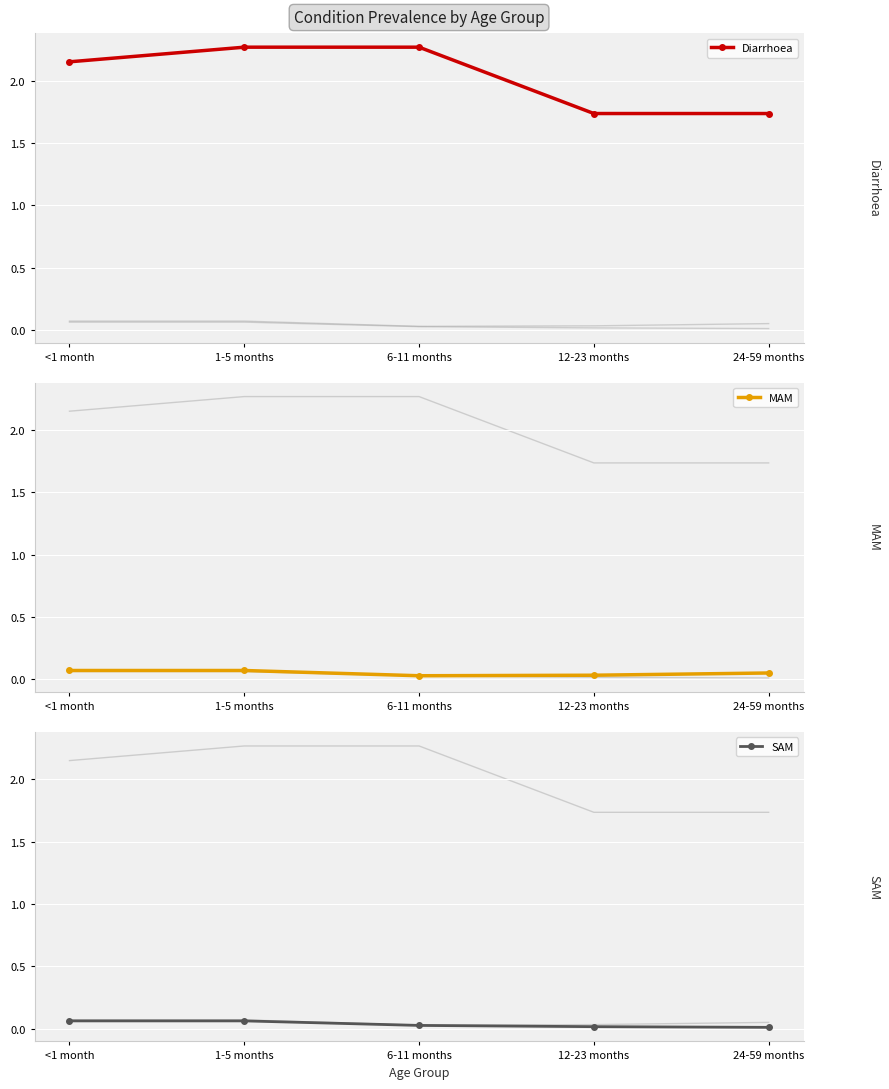

List the labels in order of MAM value, largest first.

<1 month, 1-5 months, 24-59 months, 12-23 months, 6-11 months